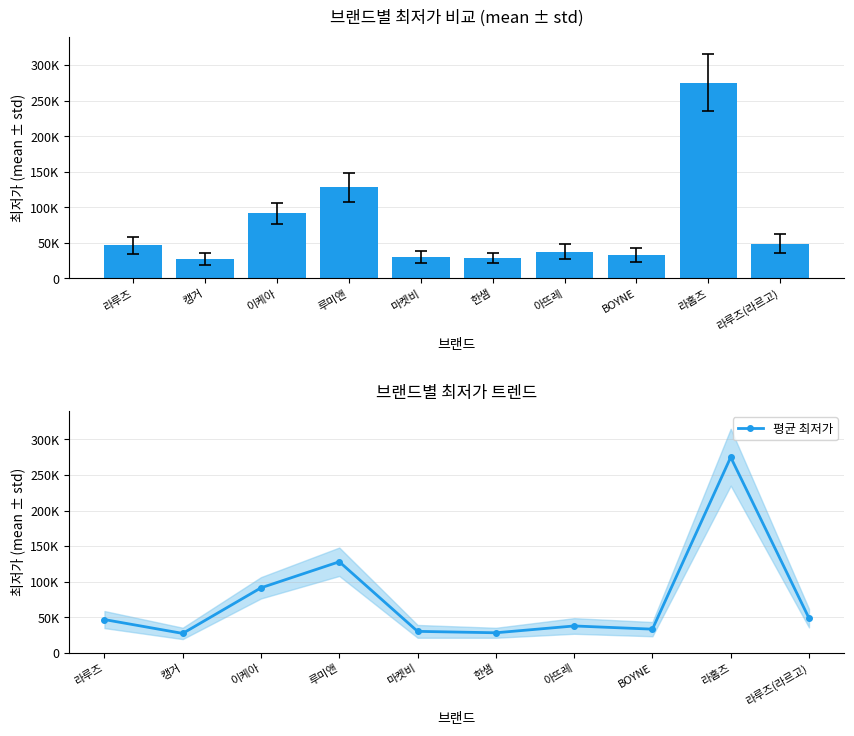

Is it true that the value at BOYNE is 54685?

False